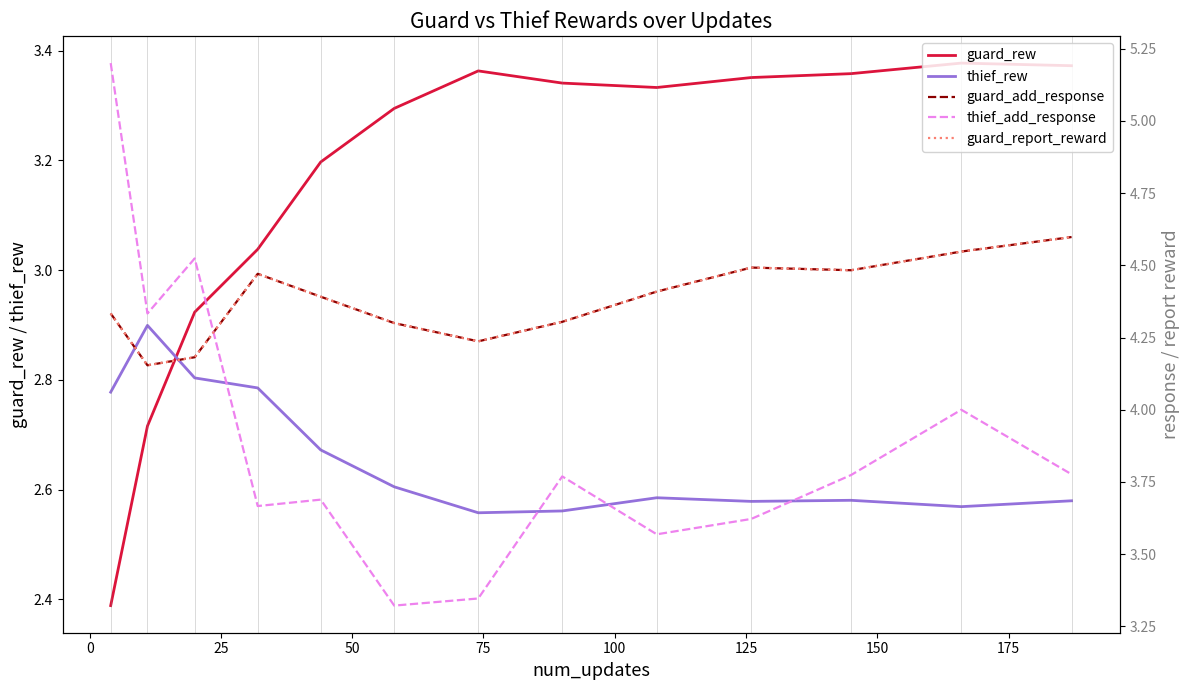

Which series ends up on top after the final intersection of guard_rew and thief_rew?

guard_rew